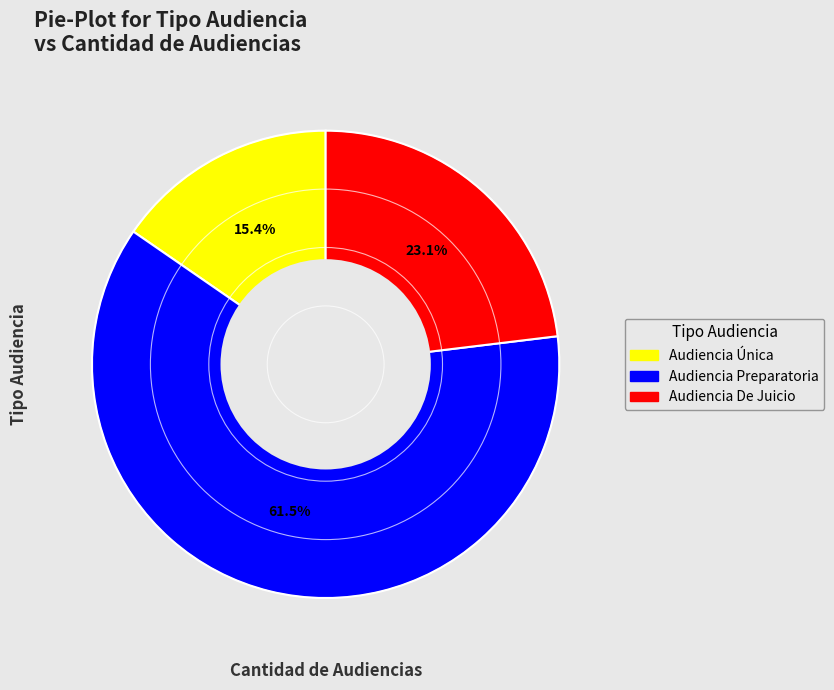

To the nearest percent, what percentage of the pie is Audiencia Única?

15%